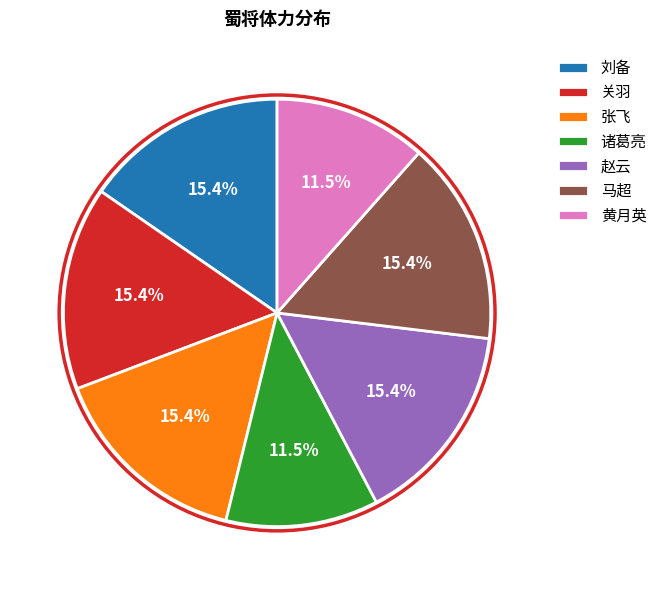

To the nearest percent, what is the difference between the largest and smallest slice percentages?

4%